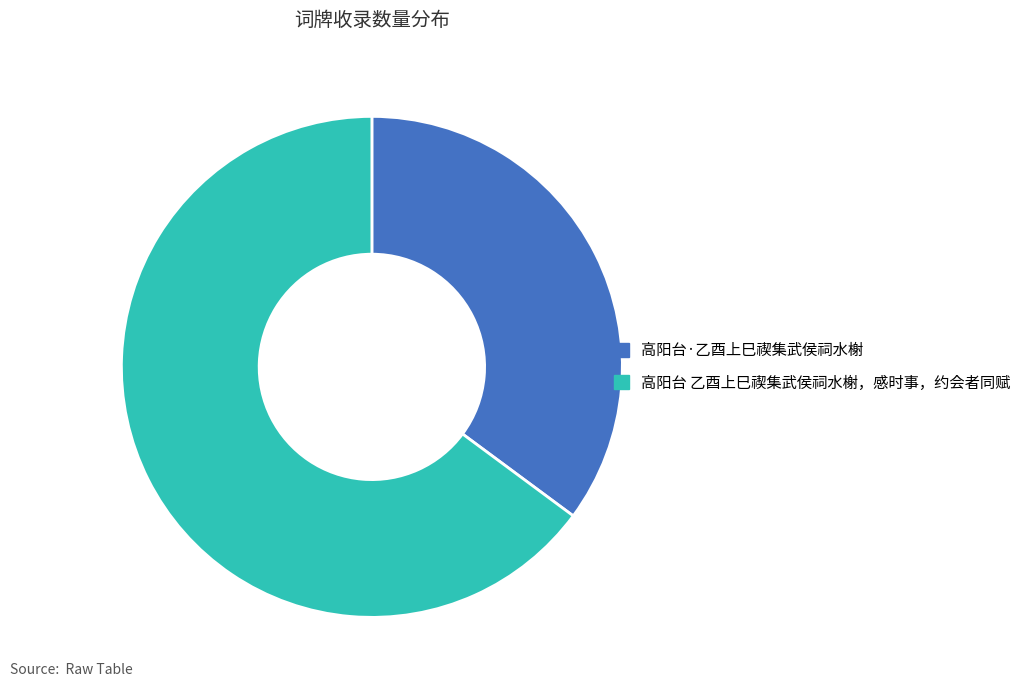

What is the smallest slice in the pie chart?

高阳台·乙酉上巳禊集武侯祠水榭